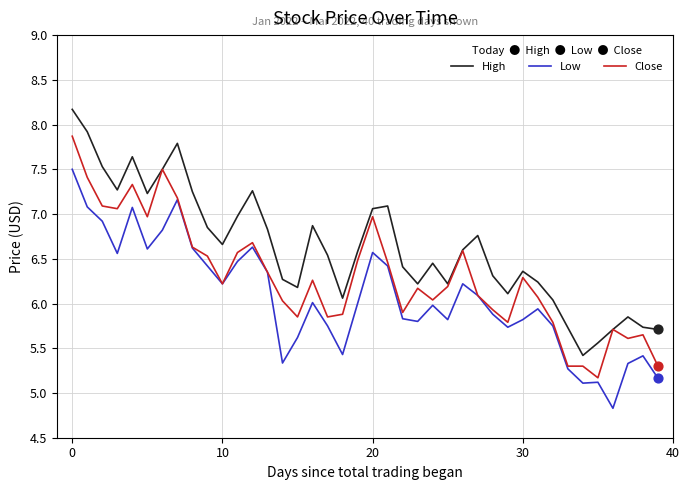

What is the maximum value shown in the chart?

8.2